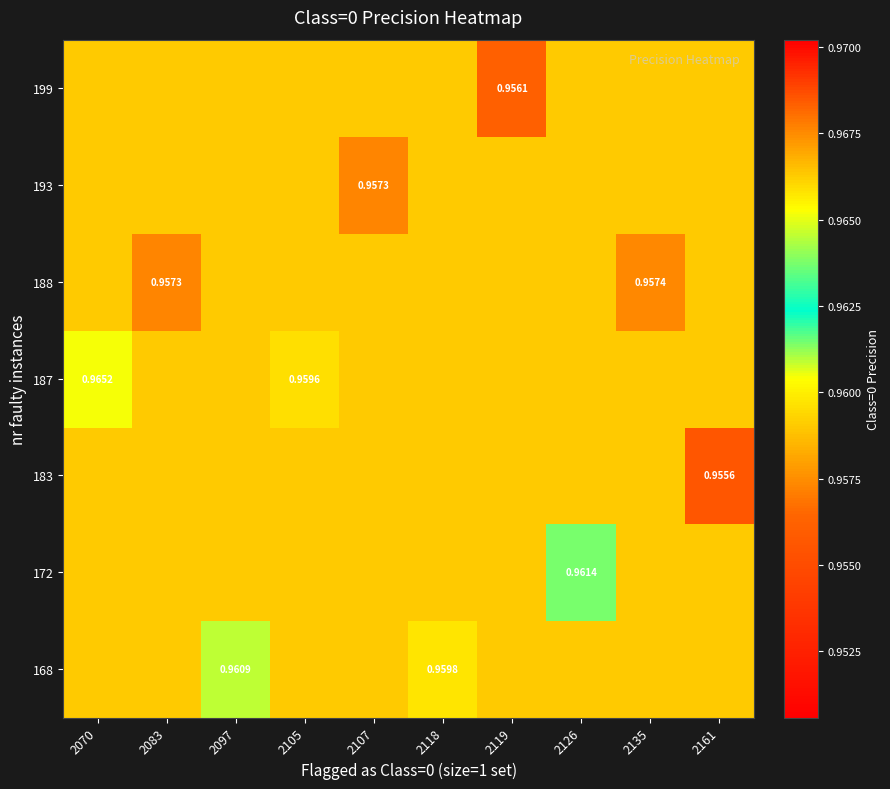

Is it true that 172 equals 1.4 at 2097?

False